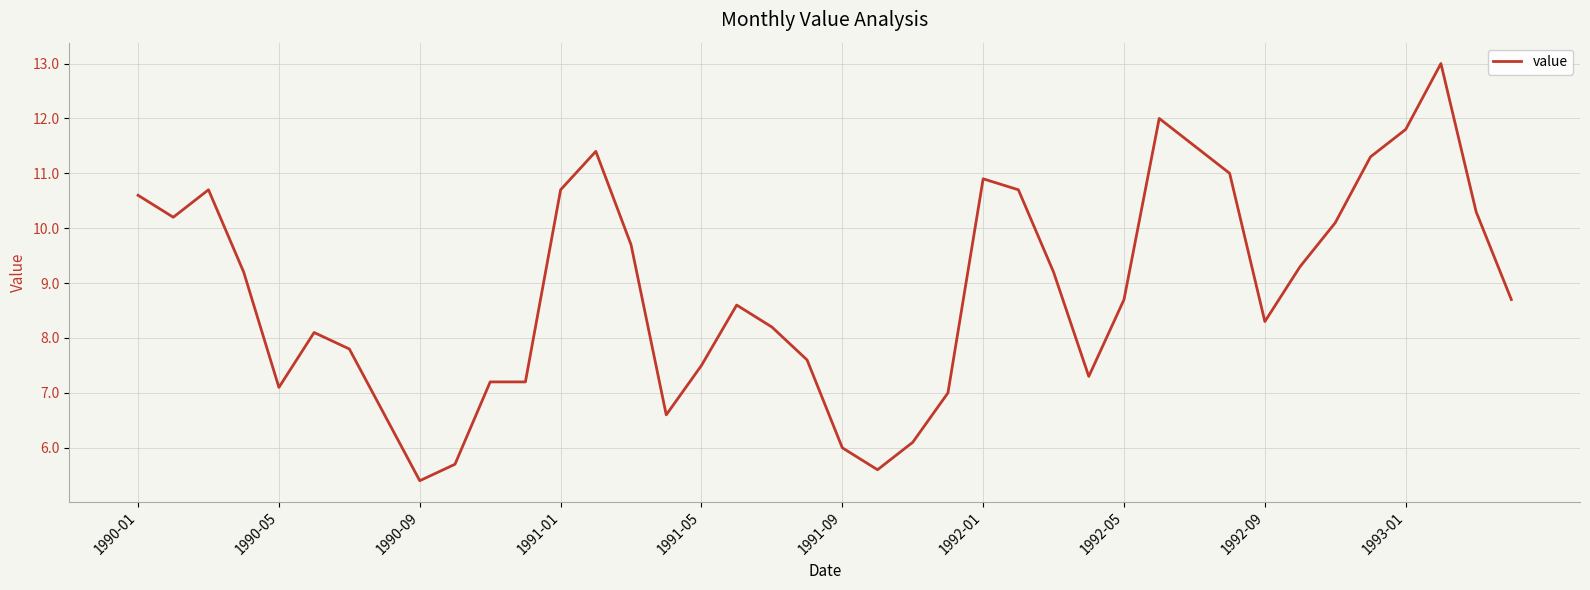

What is the difference between the maximum and minimum values?

7.6